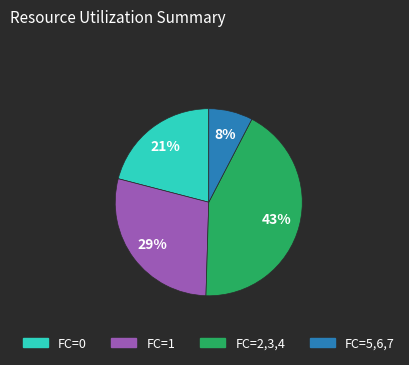

To the nearest percent, what is the average slice percentage?

25%